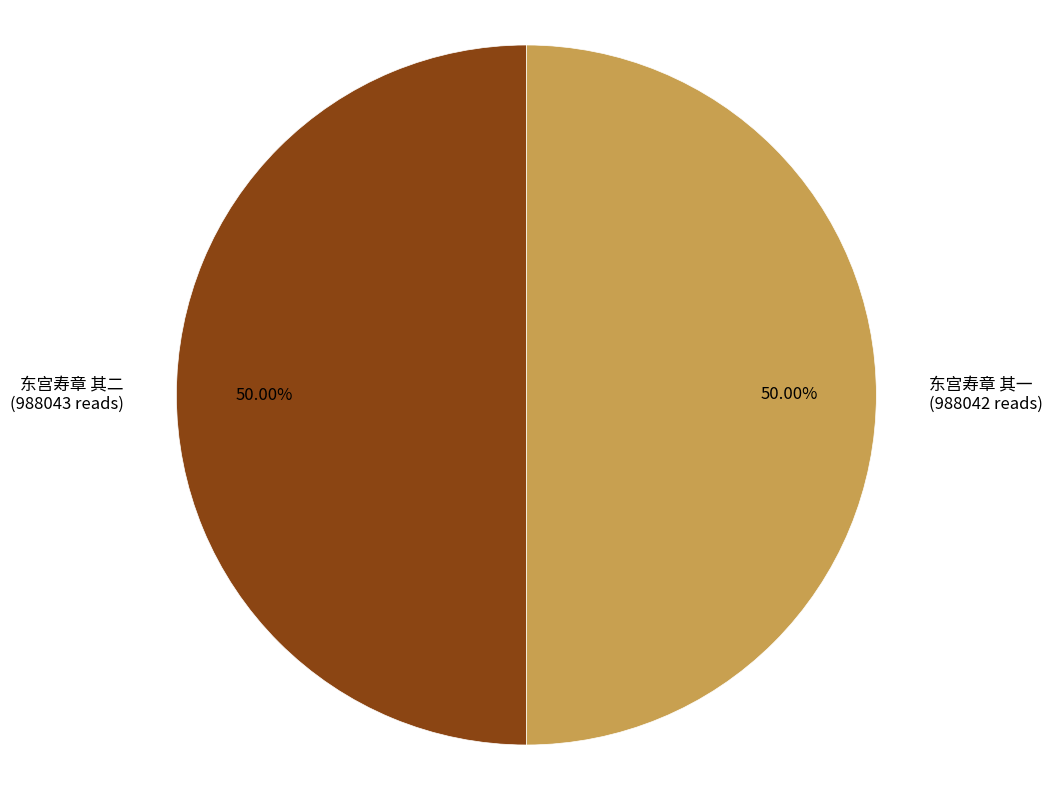

True or false: 东宫寿章 其二 accounts for 50% of the total.

True